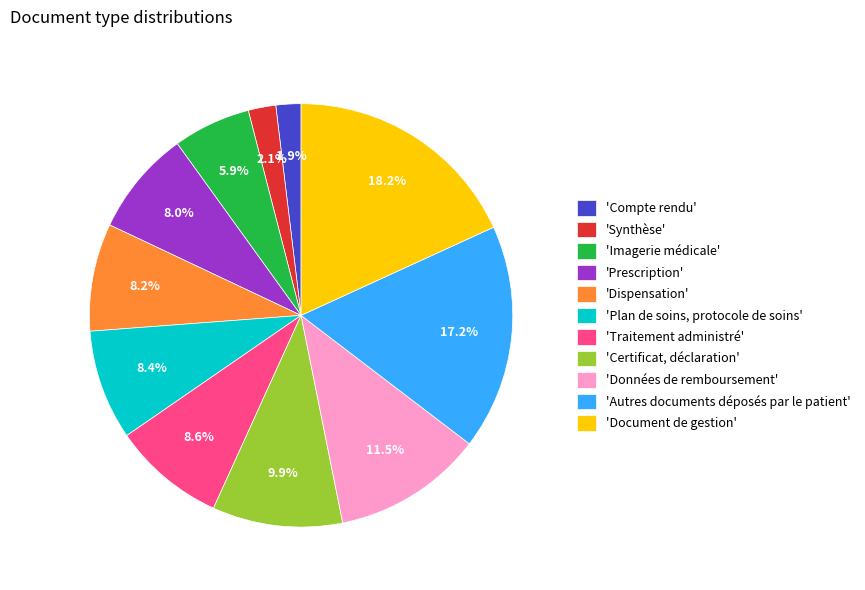

What percentage is NOT represented by 'Document de gestion'?

81.8%